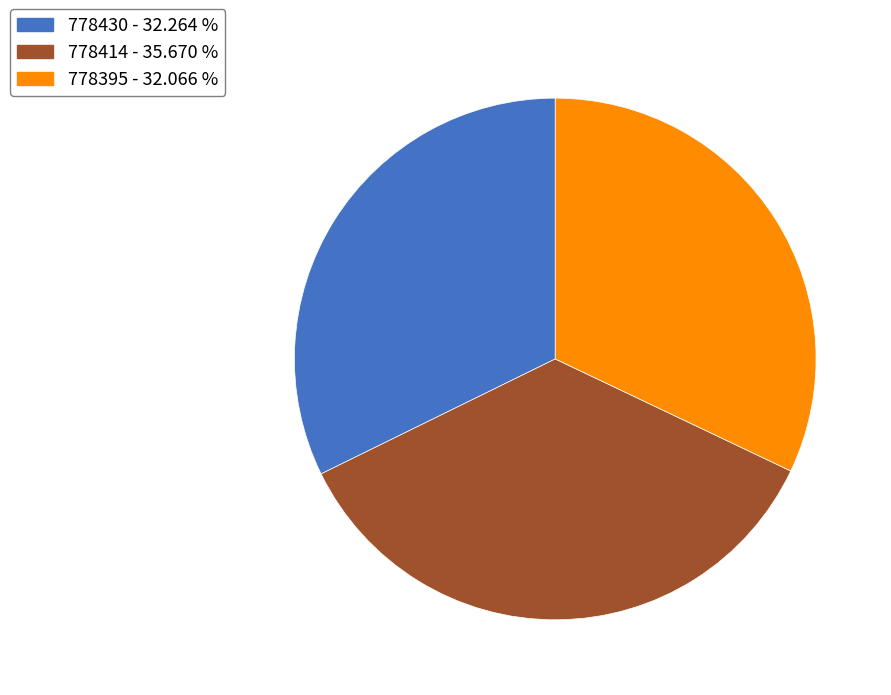

How many slices are in this pie chart?

3